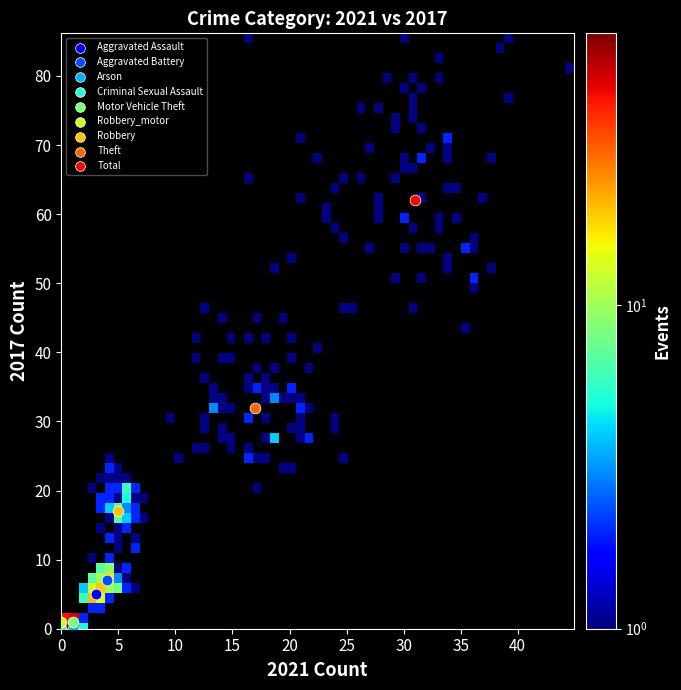

What are all the series names shown in the legend?

Aggravated Assault, Aggravated Battery, Arson, Criminal Sexual Assault, Motor Vehicle Theft, Robbery_motor, Robbery, Theft, Total